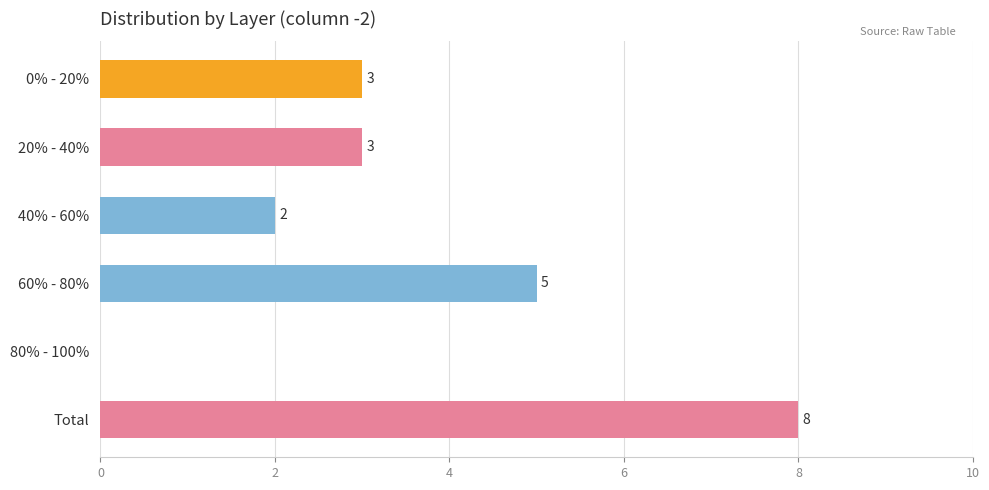

Reading top to bottom, extract all data points from this chart.

0% - 20%=3	20% - 40%=3	40% - 60%=2	60% - 80%=5	80% - 100%=0	Total=8